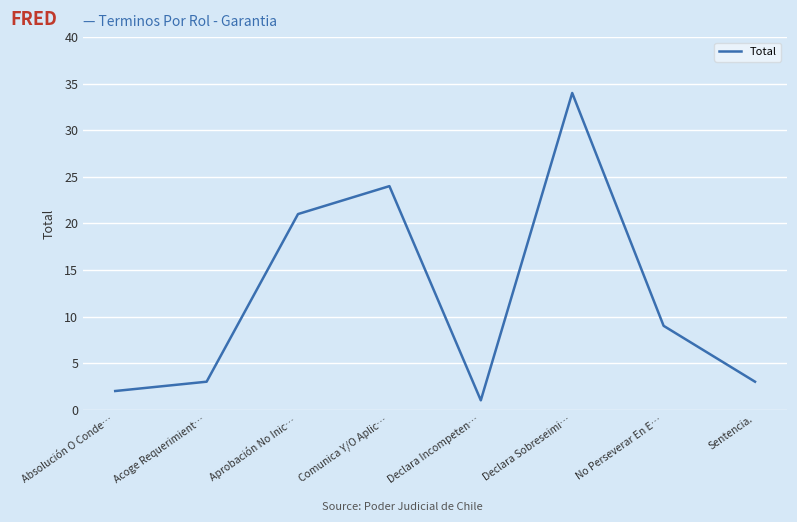

Which label corresponds to the largest value in the chart?

Declara Sobreseimi…